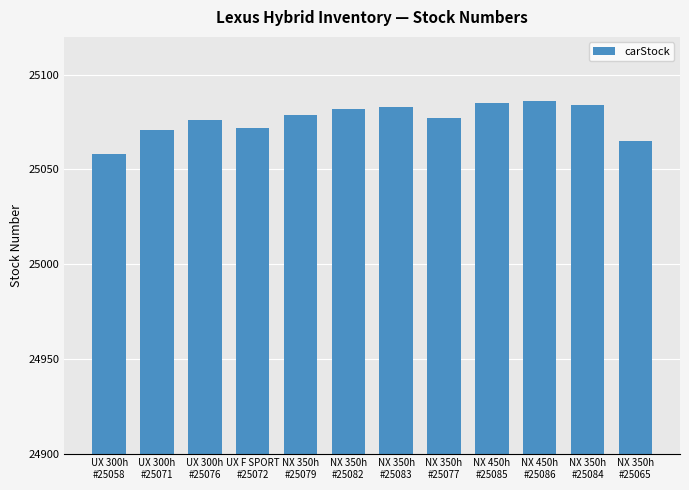

What position from the left is NX 350h
#25065?

12